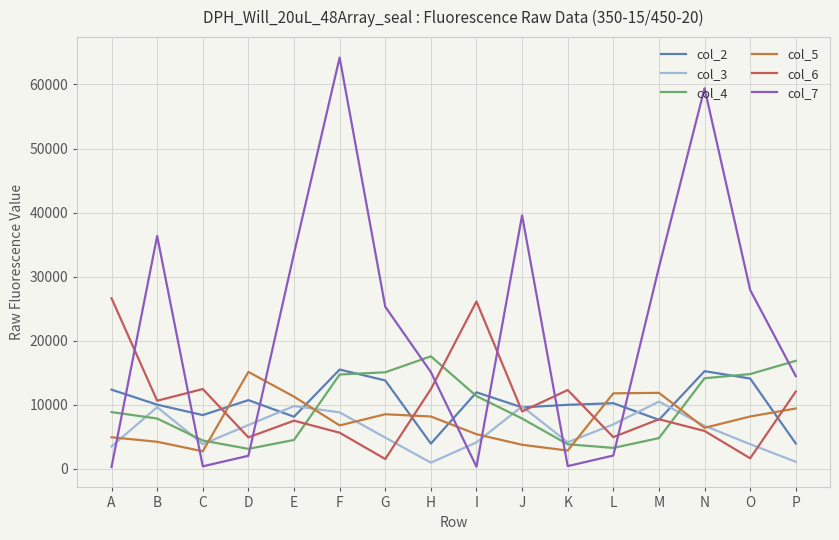

What is the difference between the highest and lowest values at J?

35808